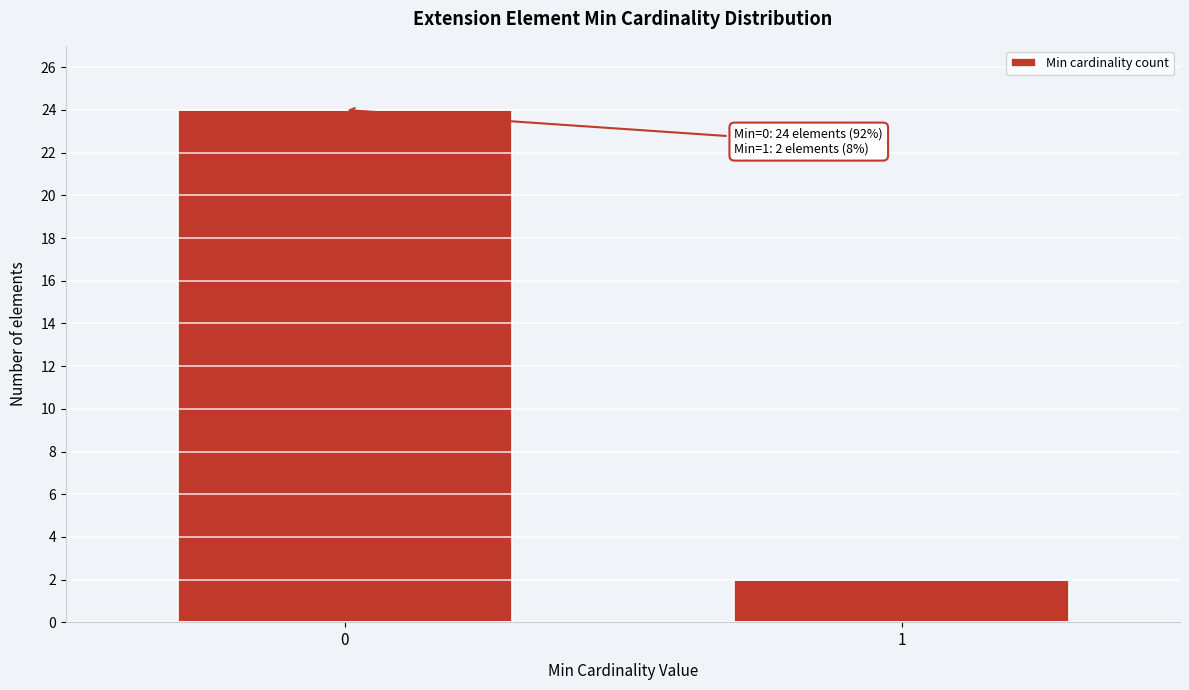

Reading left to right, extract all data points from this chart.

24	2